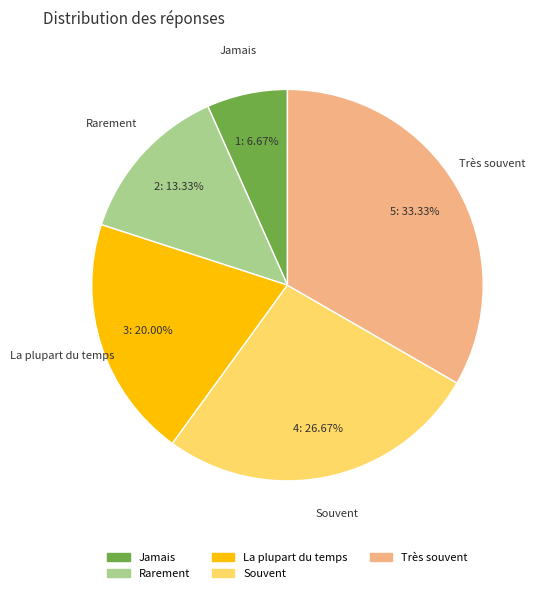

Is there any slice that represents more than half of the pie?

No